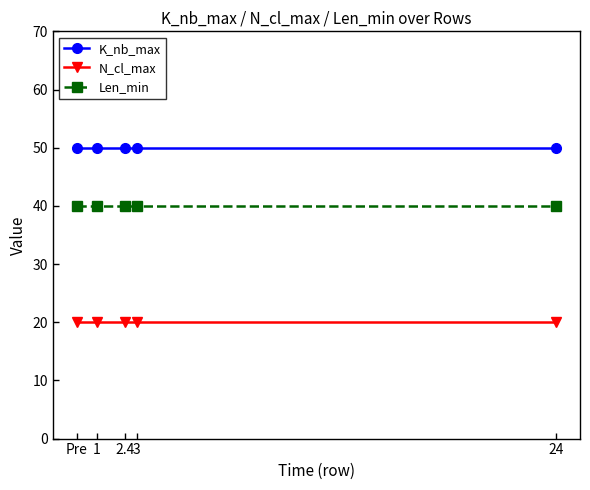

True or false: K_nb_max and N_cl_max intersect in this chart.

False